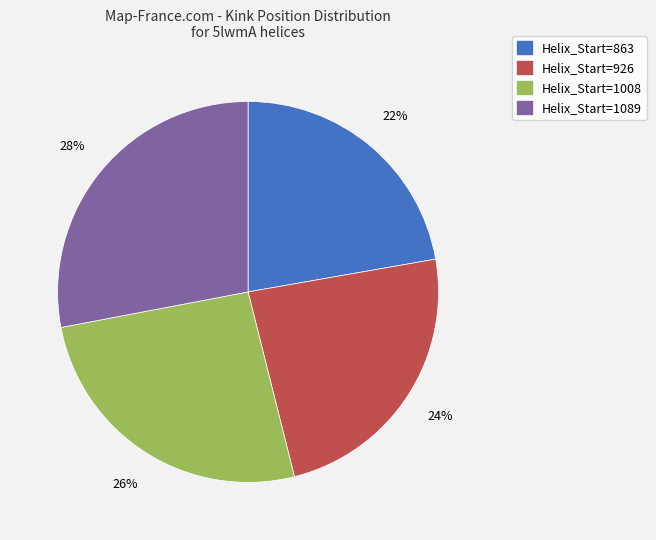

To the nearest percent, what is the average slice percentage?

25%